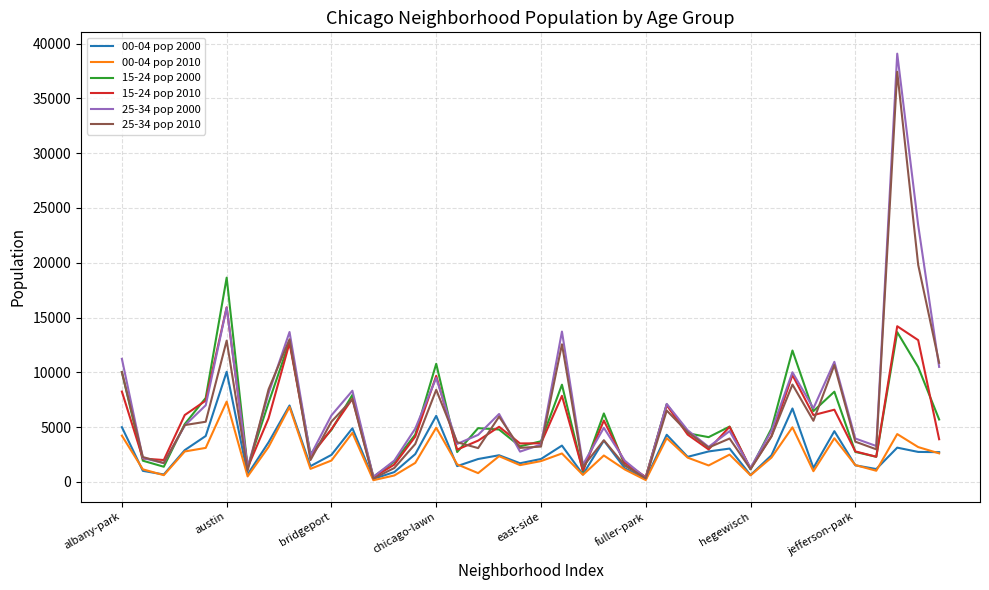

What is the maximum value shown in the chart?

39075